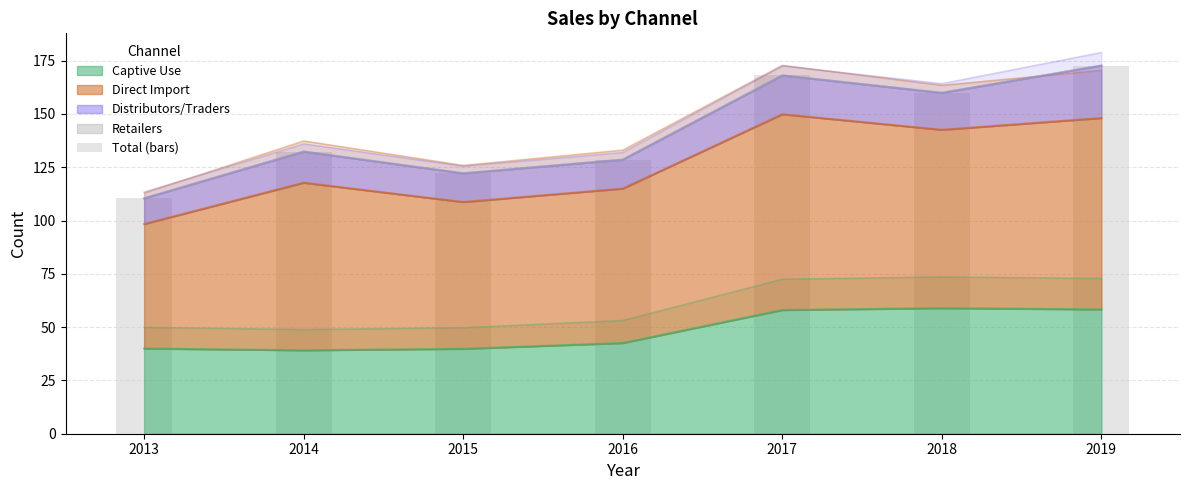

Reading left to right, list all the values displayed in this chart.

110.4	132.3	122.2	128.6	168.1	159.9	172.7